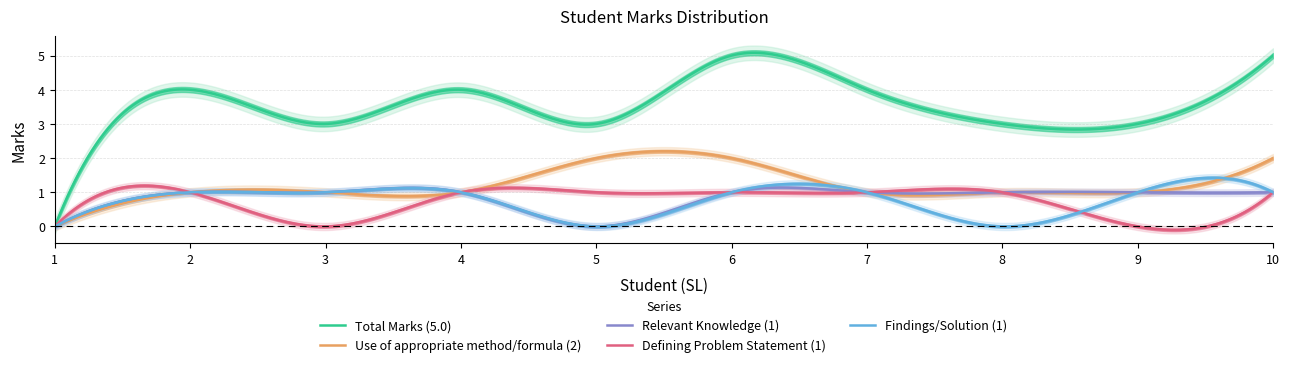

At which label does Use of appropriate method/formula (2) reach its peak?

5